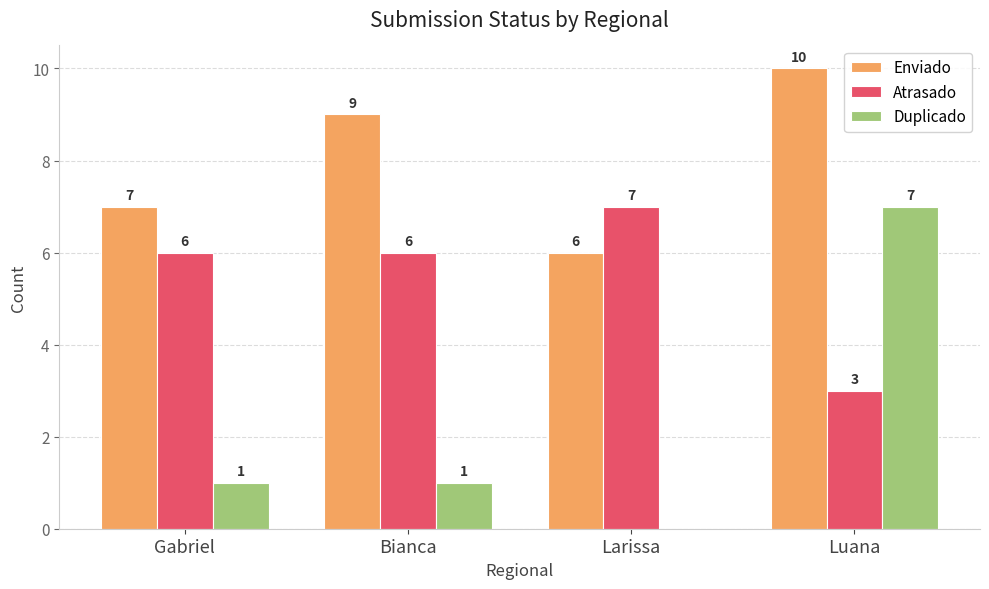

Between Bianca and Larissa, which series saw the biggest shift?

Enviado